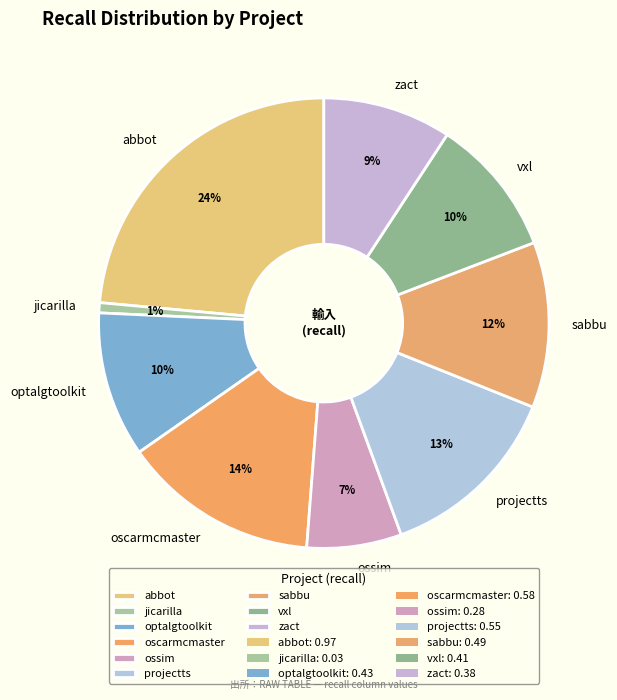

Is there any slice that represents more than half of the pie?

No